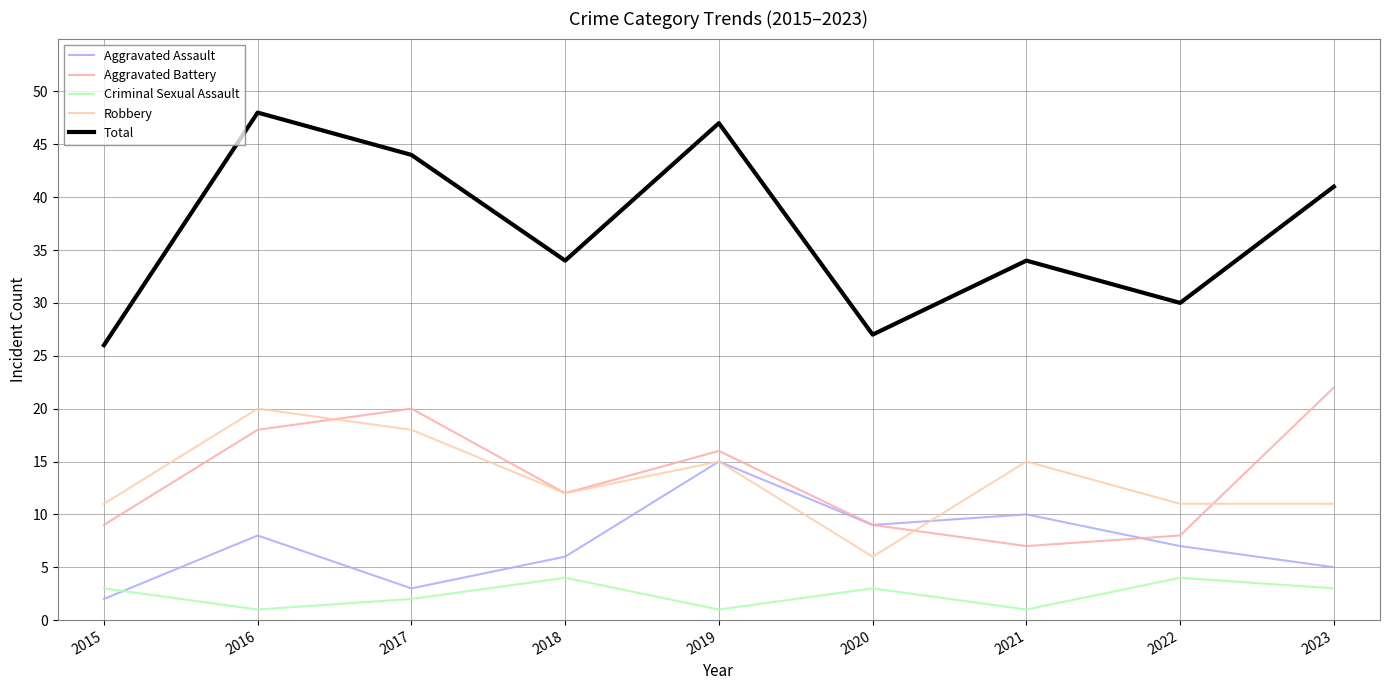

Which category has the lowest value in the Aggravated Assault series?

2015